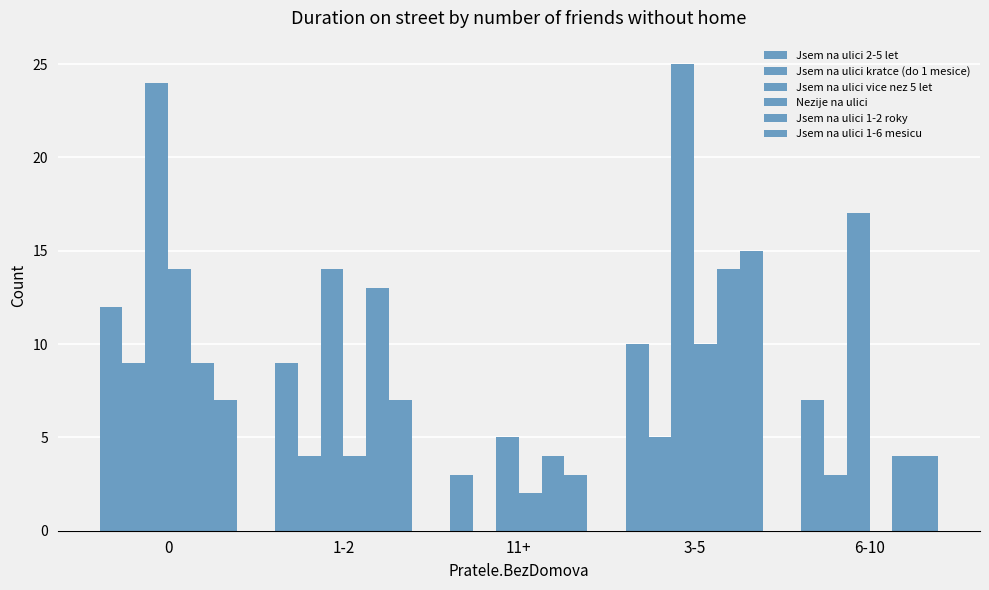

What is the total value across all series at 6-10?

35